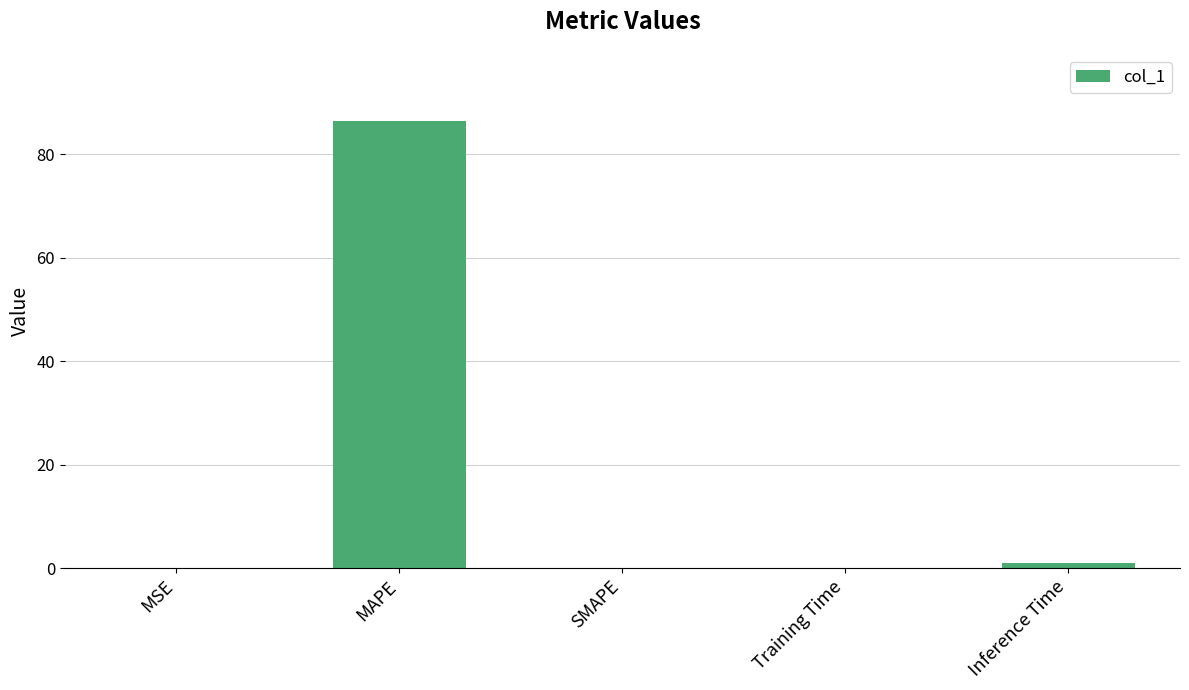

At which category does the chart reach its peak across all series?

MAPE